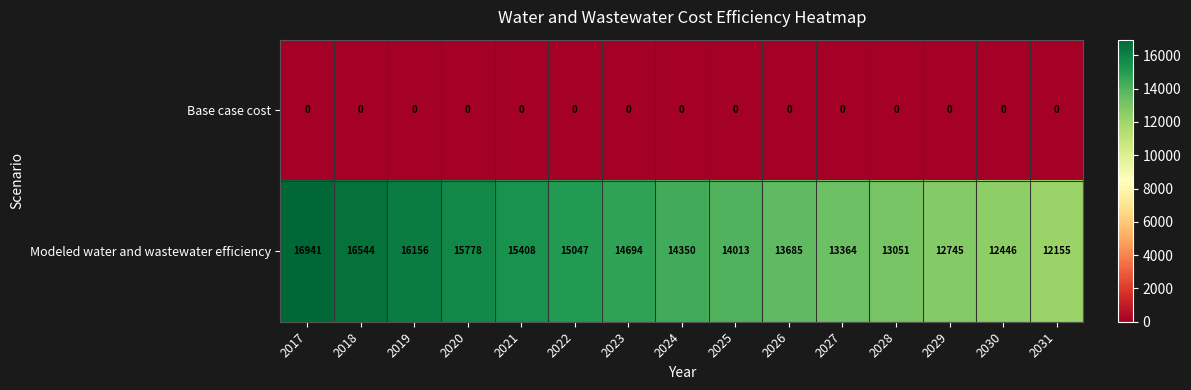

What is the difference between the highest and lowest values at 2028?

13051